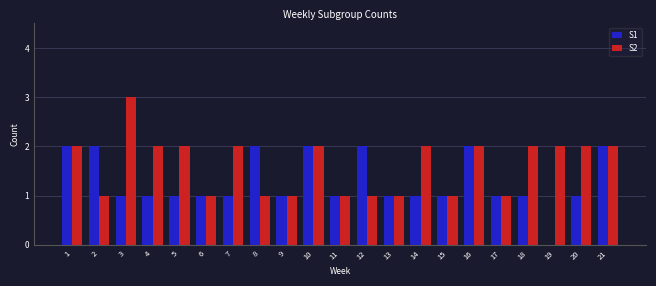

Between 13 and 18, which series saw the biggest shift?

S2